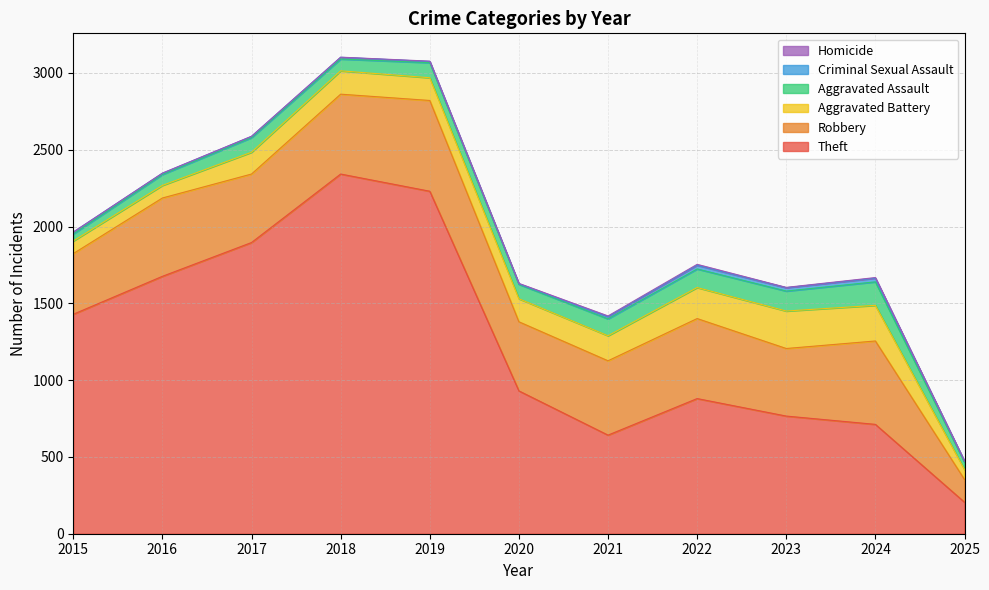

How many Homicide values are between 1 and 4?

8